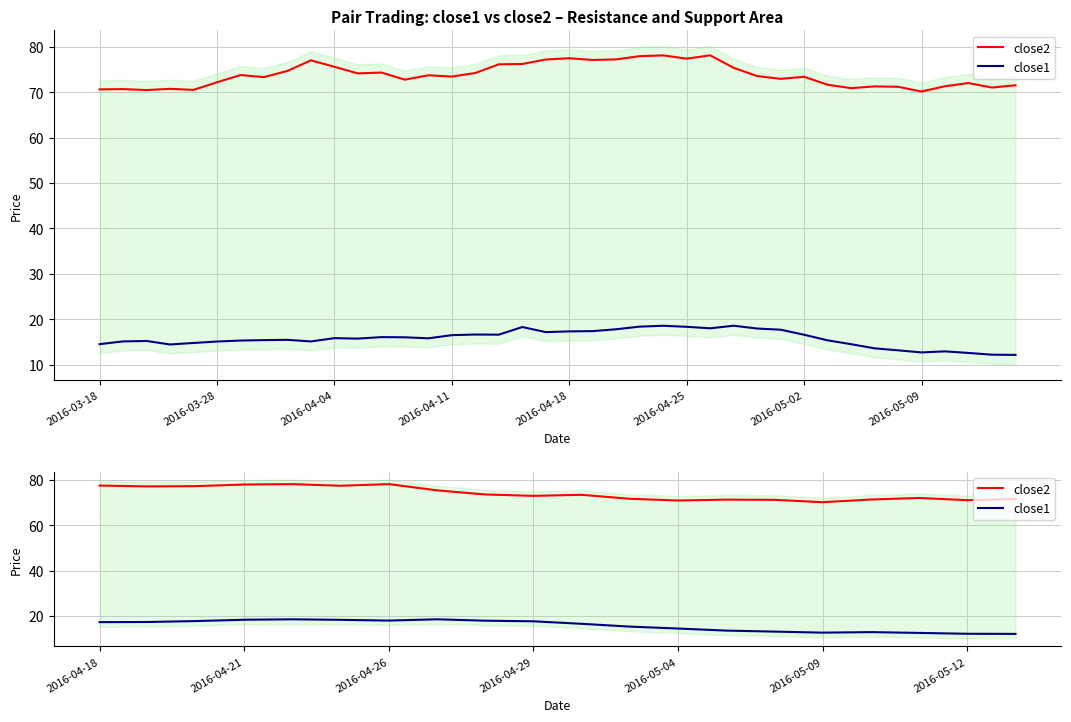

The close1 series shows 24.0 at 2016-05-04. True or false?

False